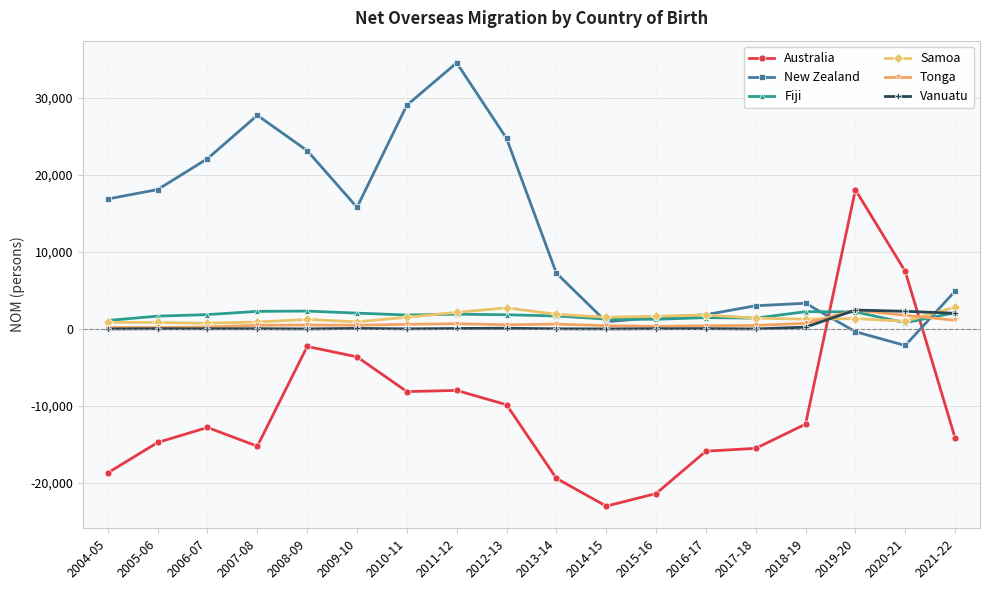

What is the difference between the maximum and minimum values in the New Zealand series?

36690